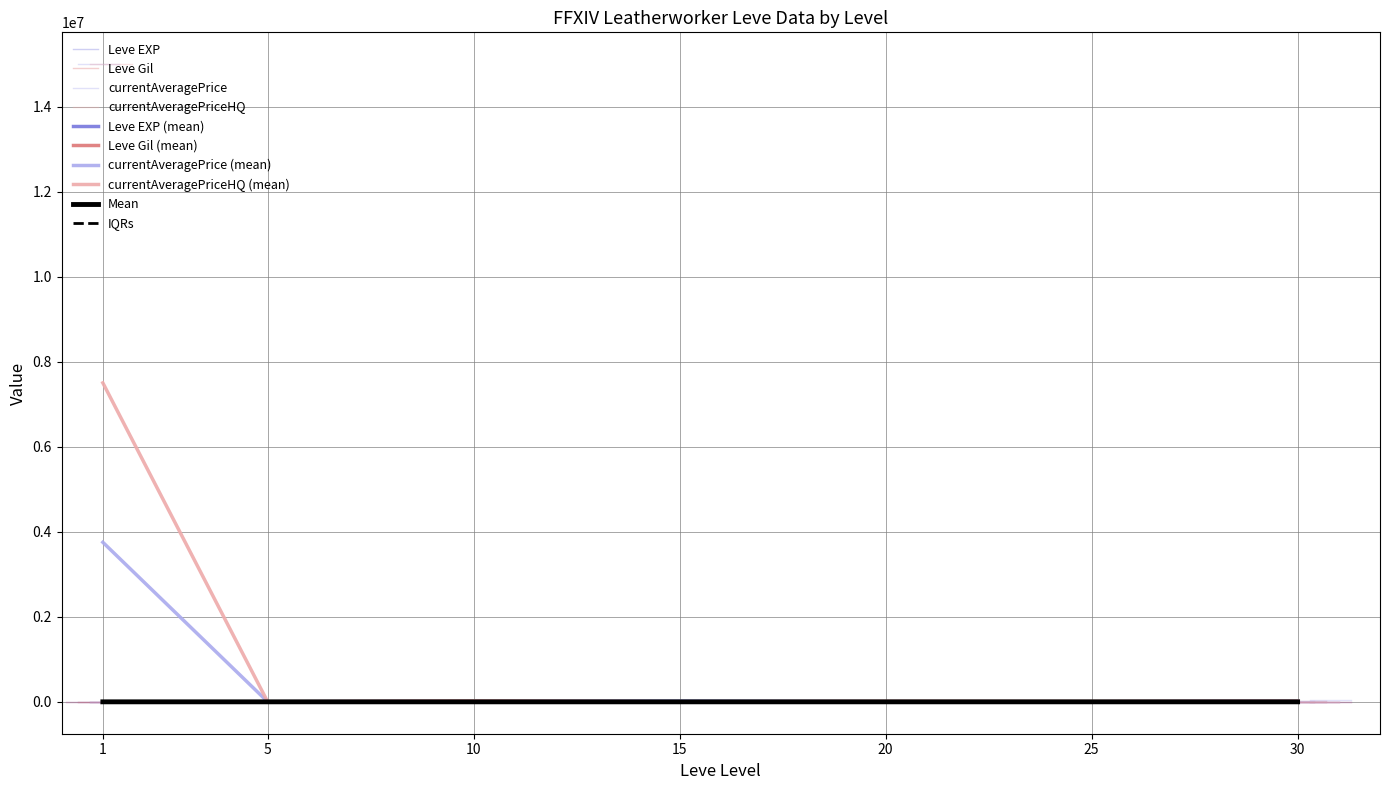

What is the value of the Leve EXP point at the 19th from the left?

100